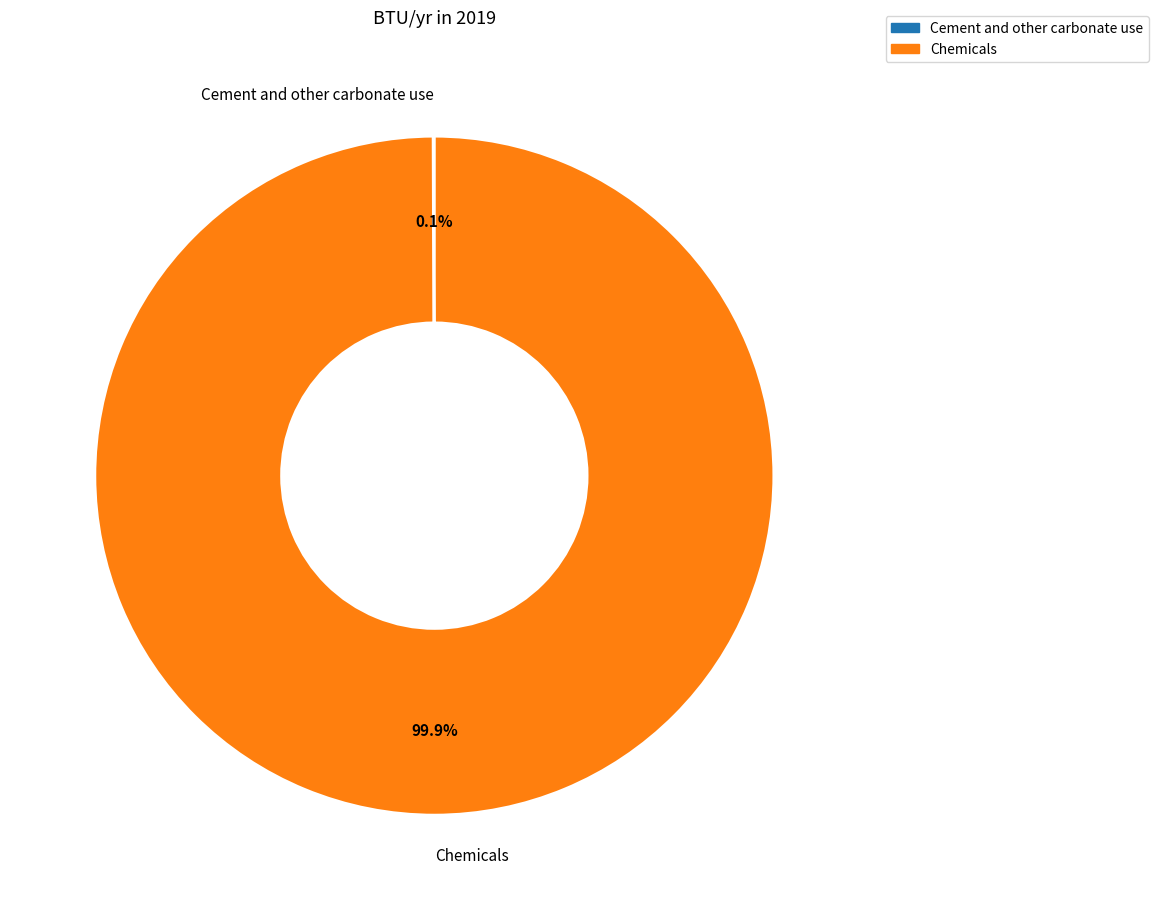

To the nearest percent, what is the difference between the largest and smallest slice percentages?

100%